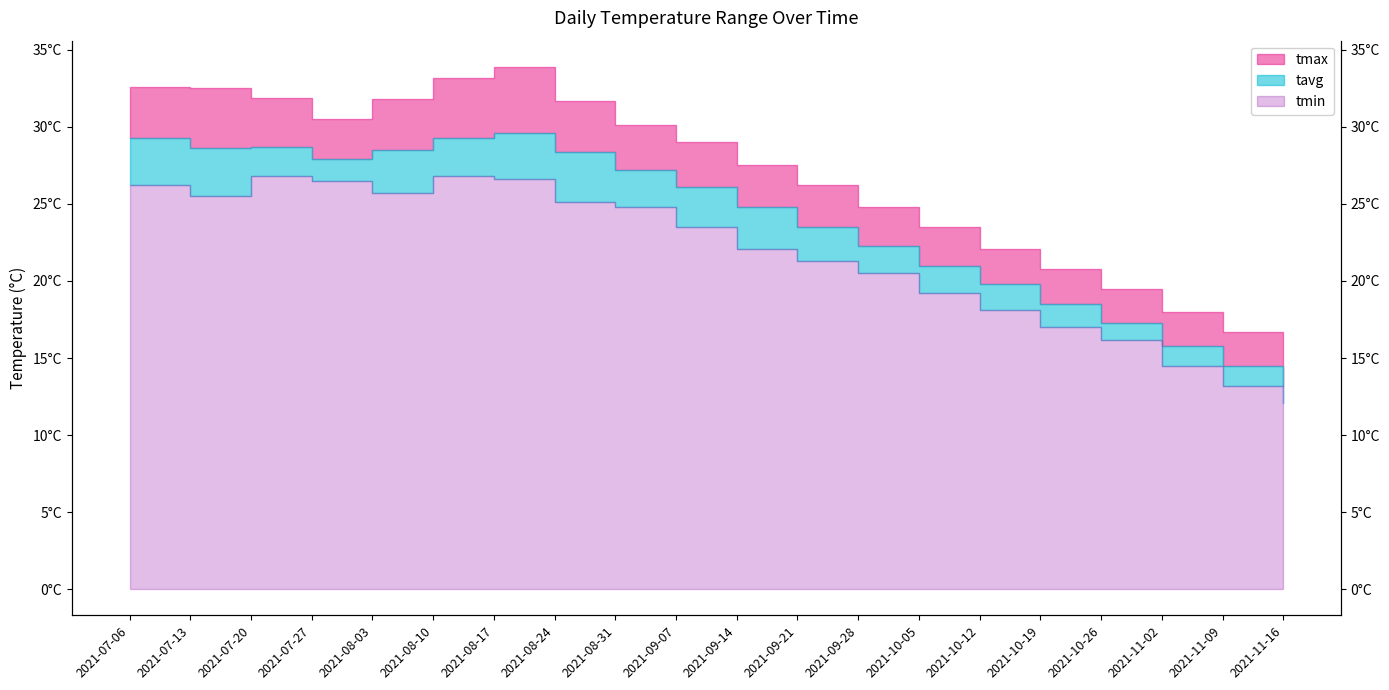

True or false: tavg and tmax cross at least once.

False